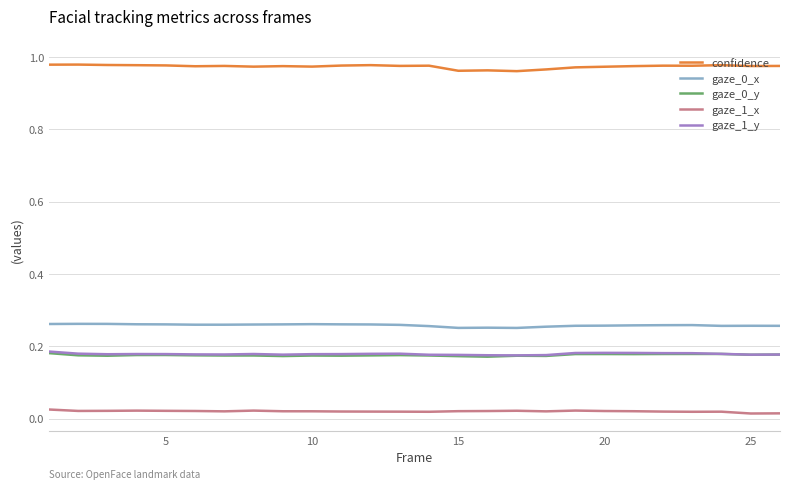

Which series has the largest total across all categories?

confidence